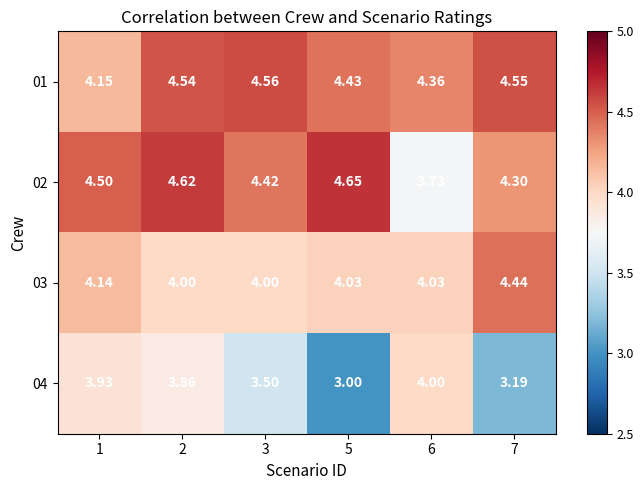

Is the value of 03 at 7 greater than the value of 04 at 7?

Yes